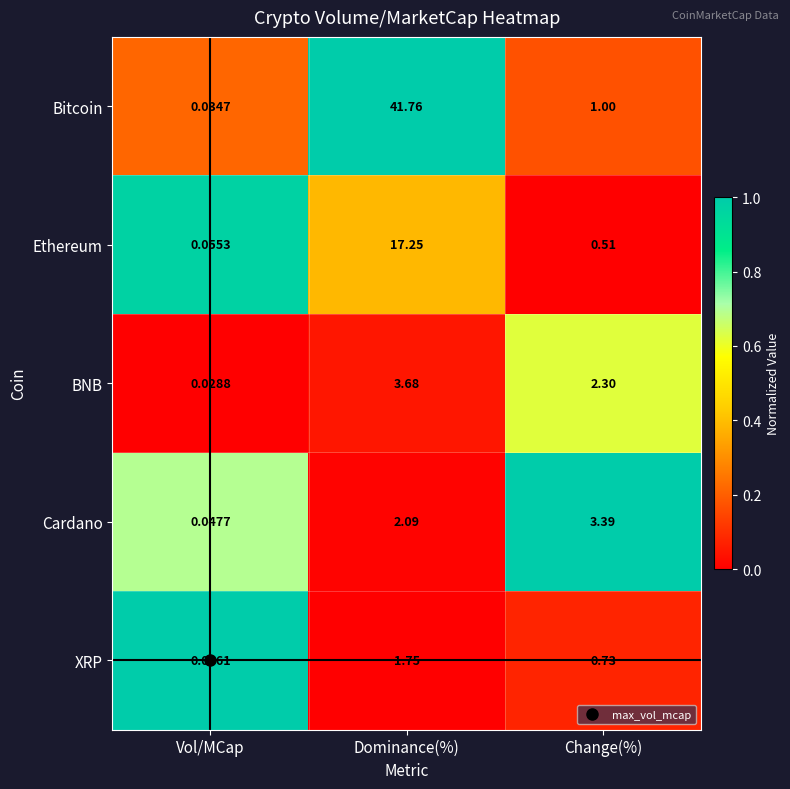

Which series has the largest total across all categories?

Bitcoin